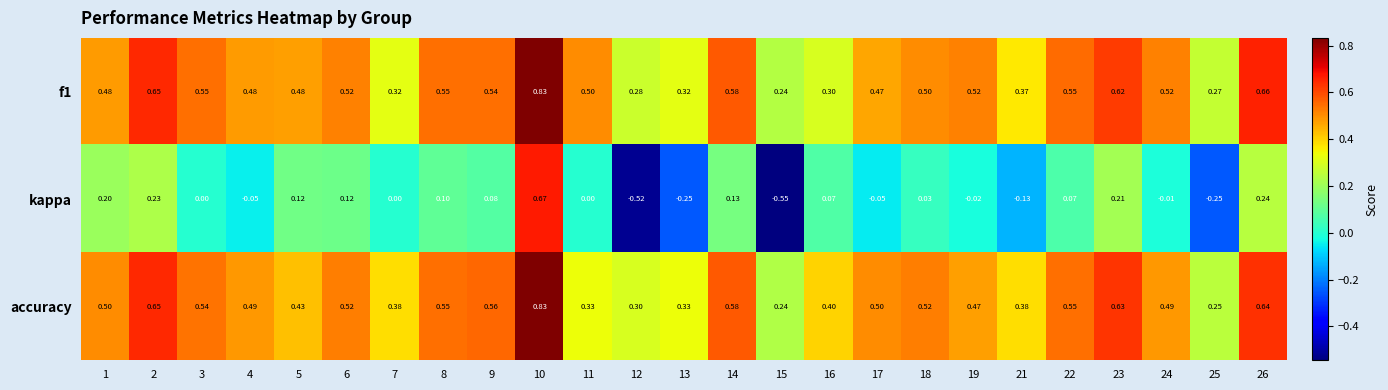

Which series has the widest spread of values?

kappa